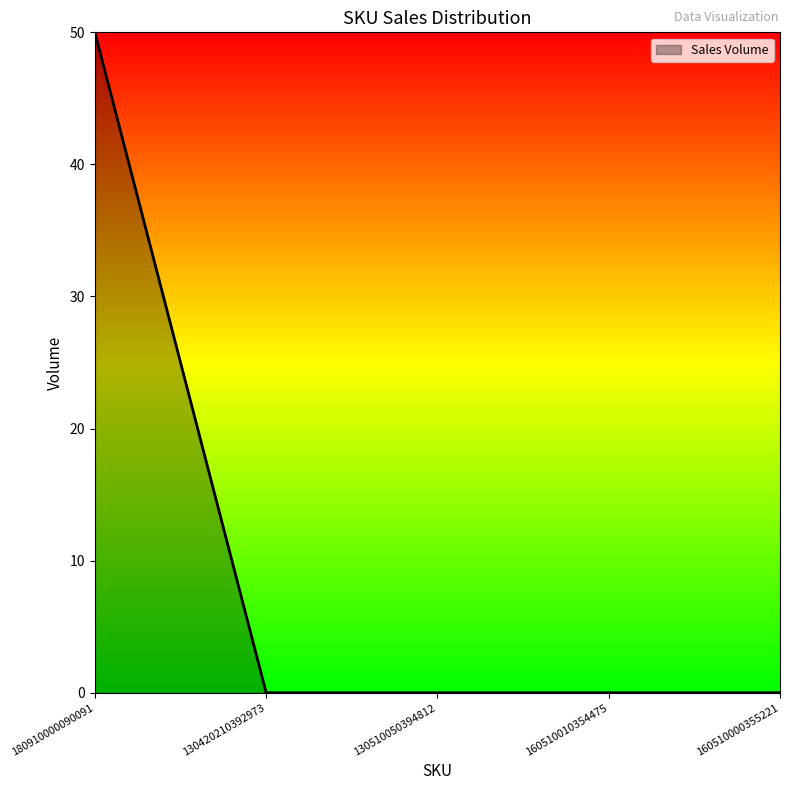

True or false: the data shows 0 at 160510000355221.

True